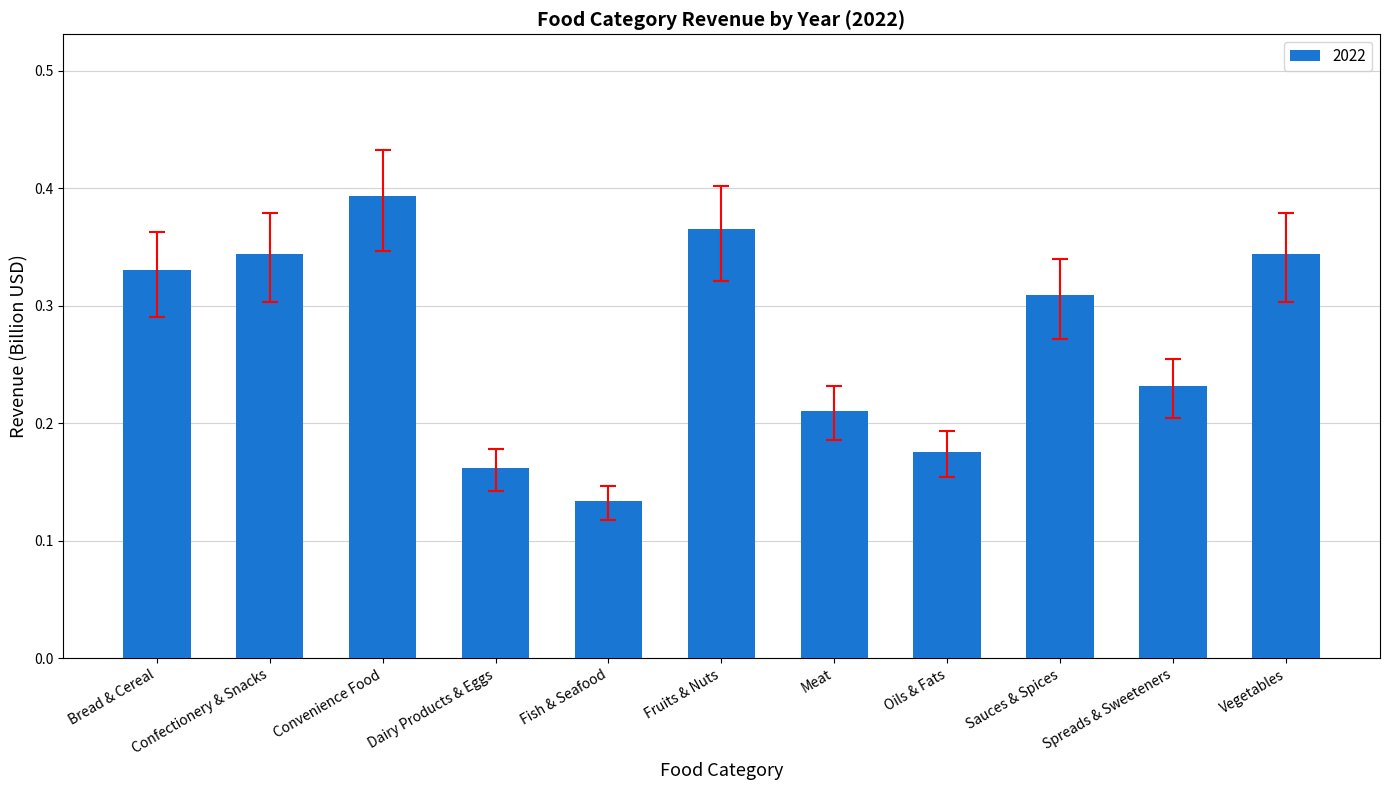

Between Vegetables and Bread & Cereal, which is larger?

Vegetables